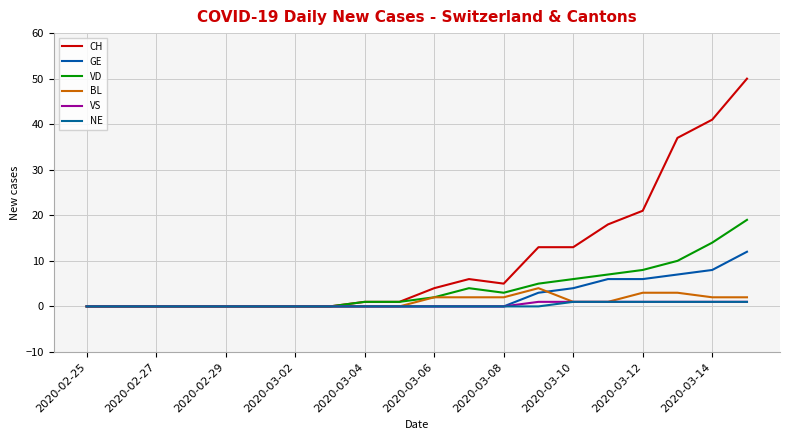

Count the VS values in the range 0 to 1.

20